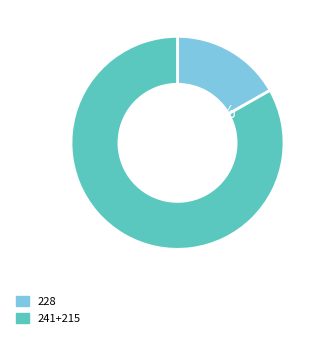

Does any single category account for the majority?

Yes